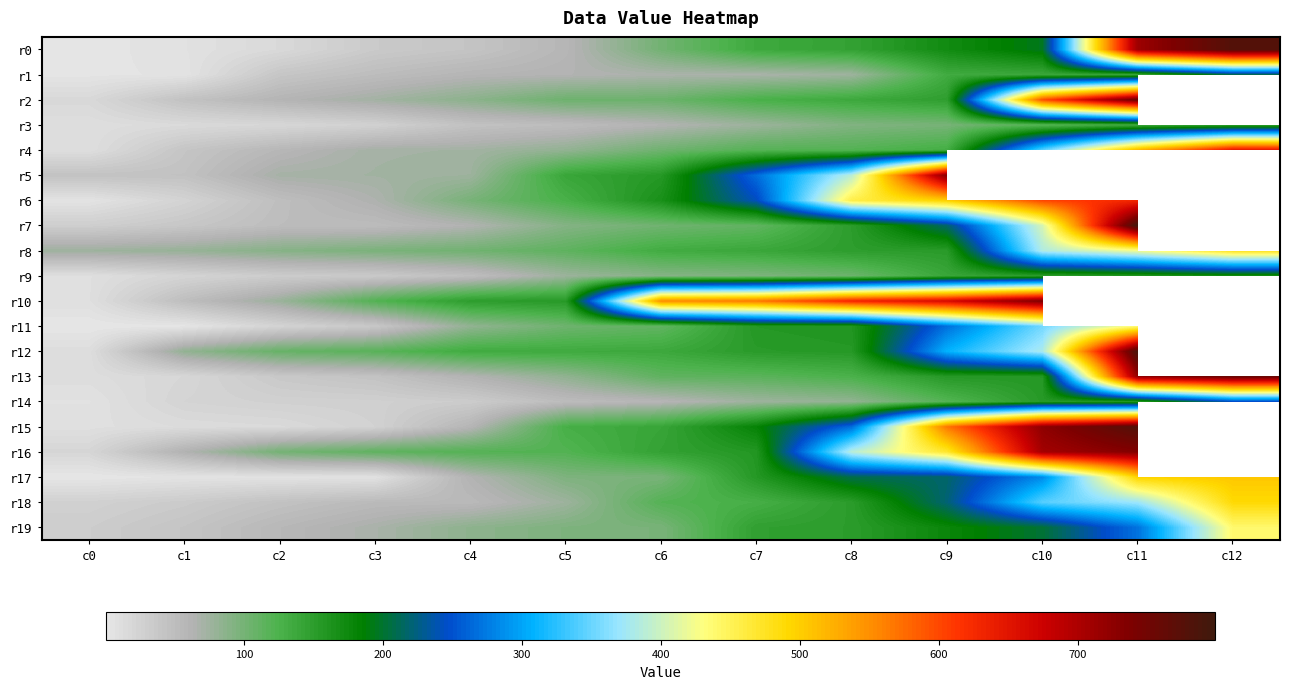

What is the difference between the maximum and minimum values in the r5 series?

688.0